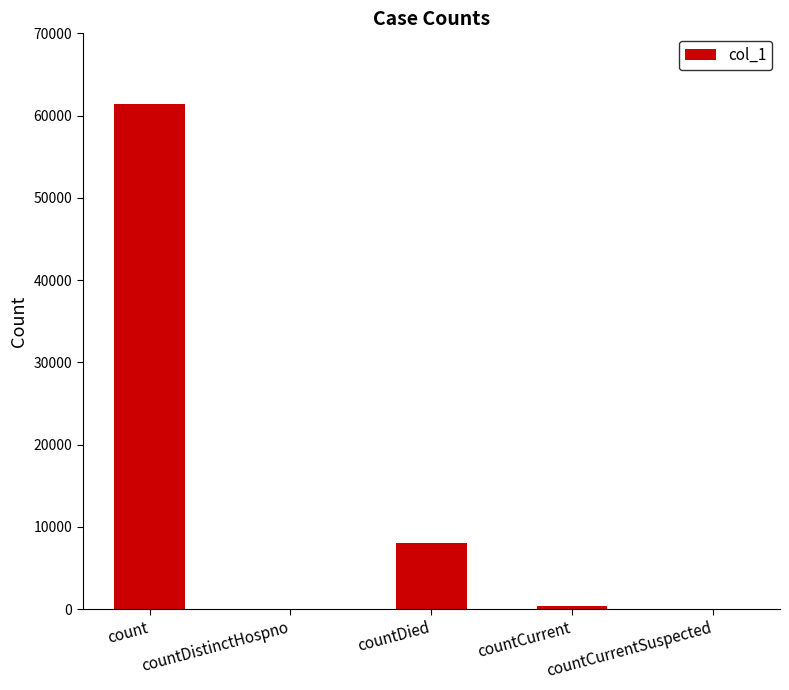

What is the maximum value shown in the chart?

61396